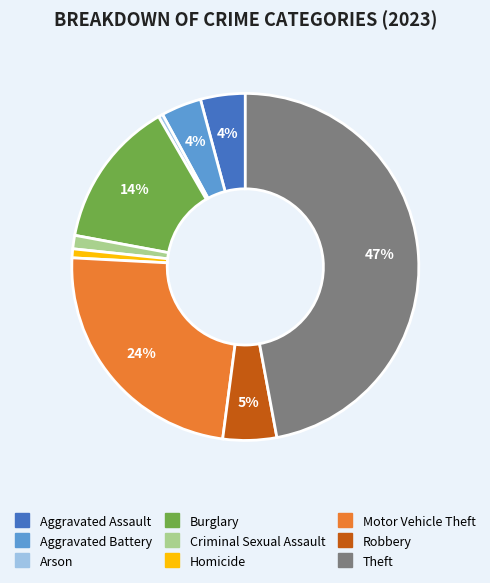

Combined, do Aggravated Battery and Arson account for over 50%?

No